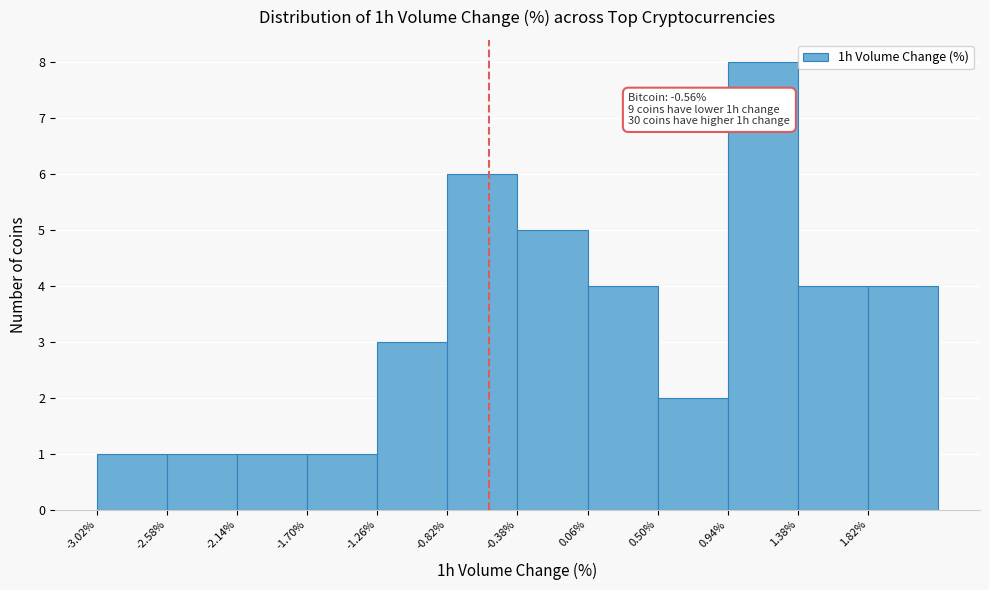

Which range on the x-axis has the tallest bar?

0.94 to 1.38